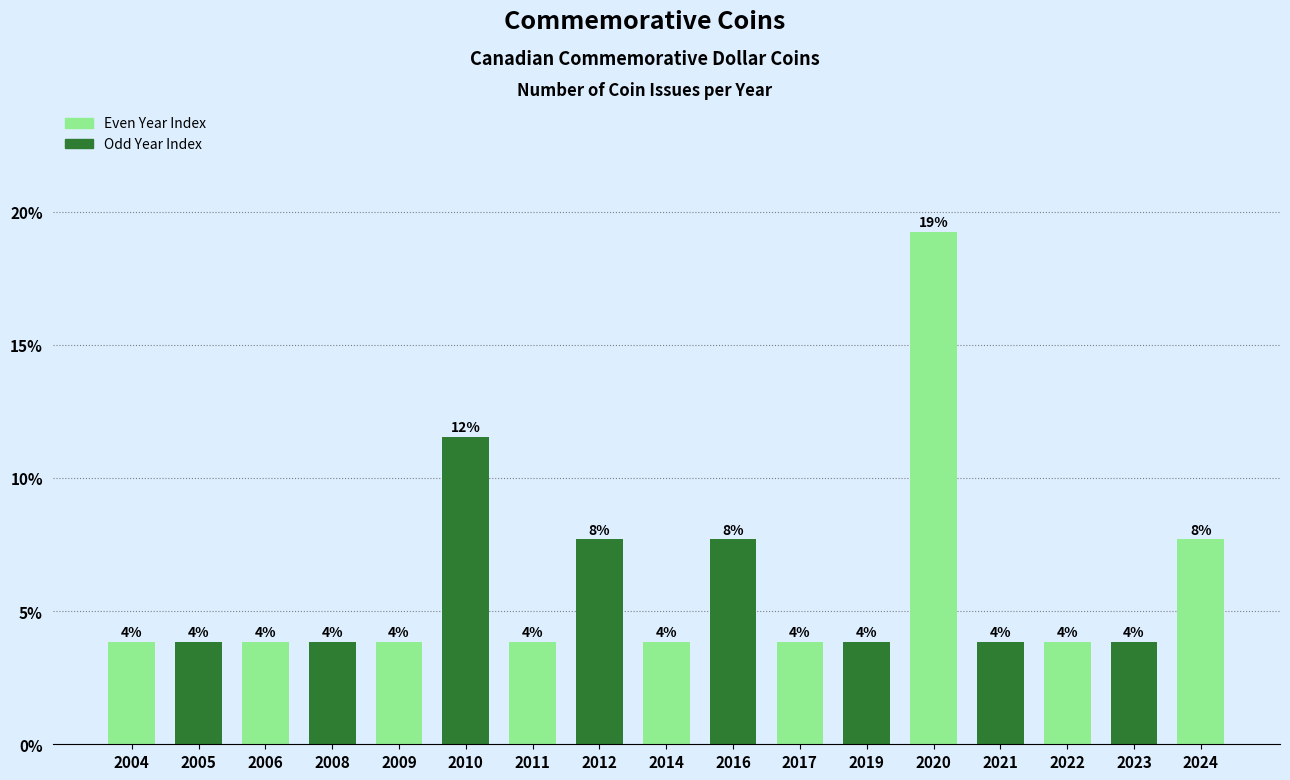

Does the chart contain any negative values?

No